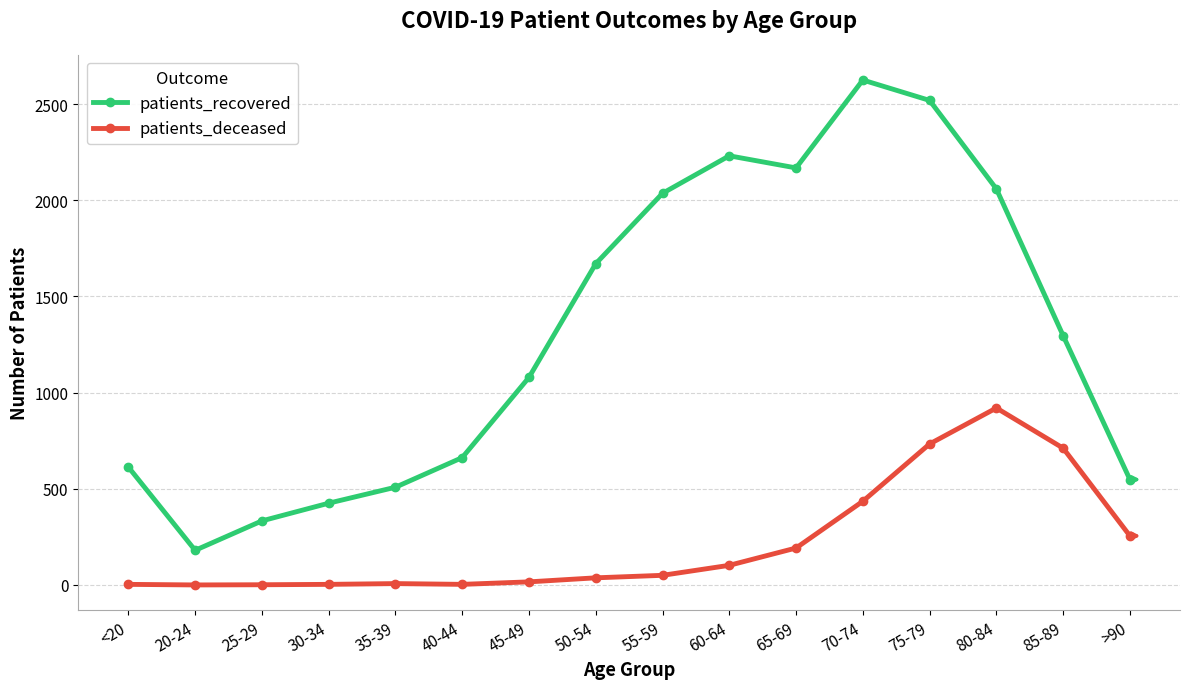

True or false: patients_deceased and patients_recovered cross at least once.

False